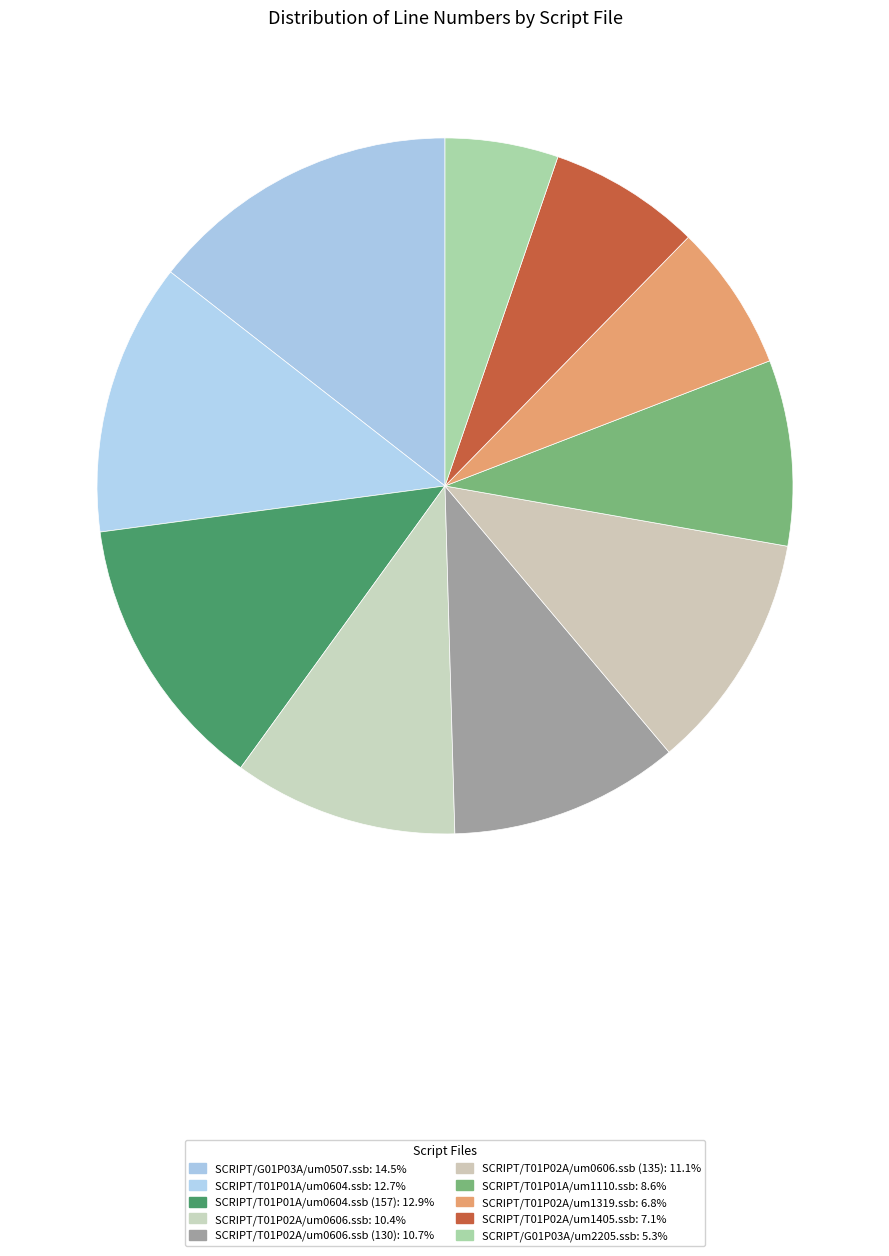

Which category has the smallest portion of the pie?

SCRIPT/G01P03A/um2205.ssb